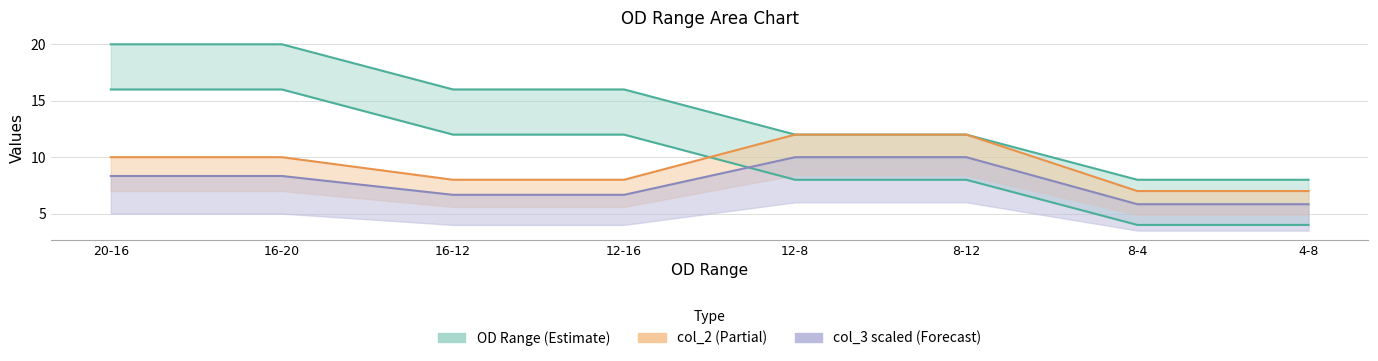

What is the average value of the col_2 series?

7.7